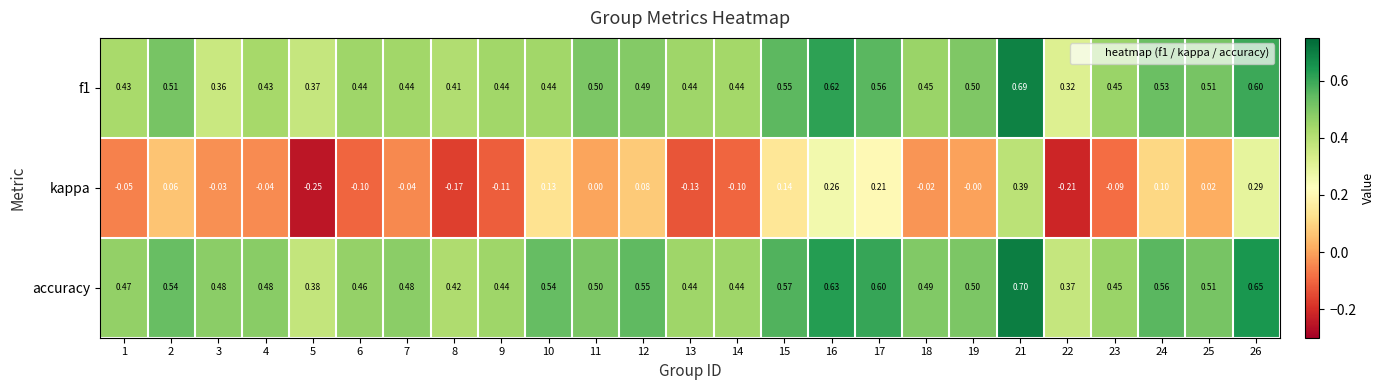

Which series has the largest total across all categories?

accuracy